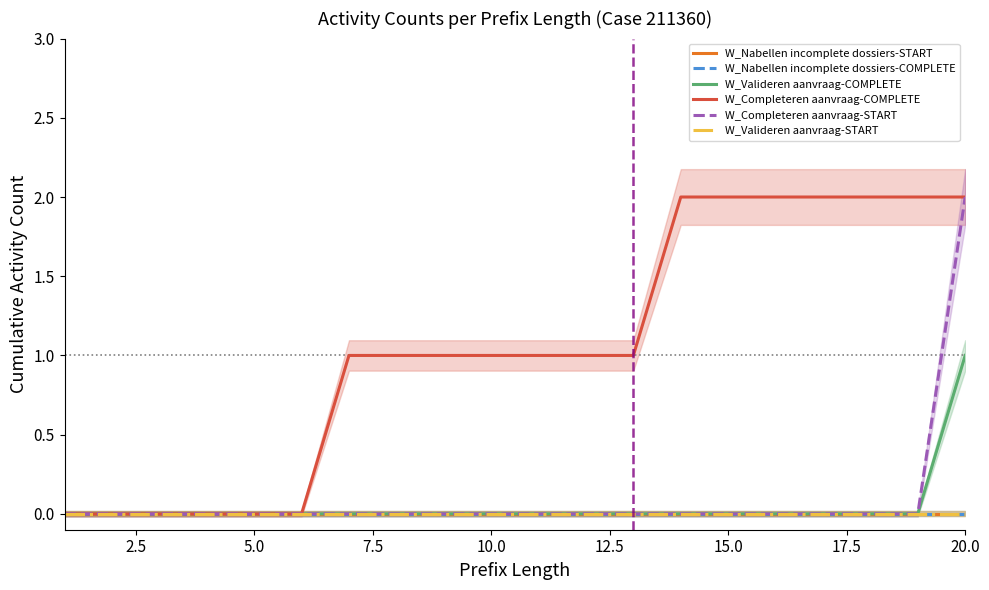

How many data points in W_Completeren aanvraag-COMPLETE are above 1?

7